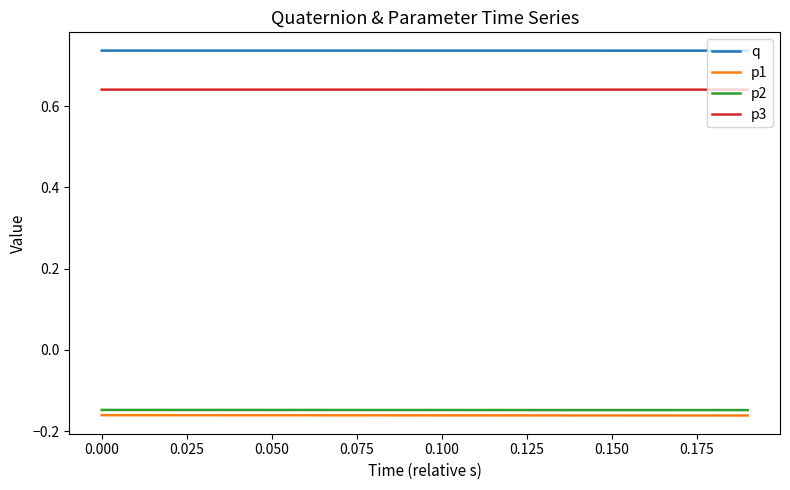

Which series has the largest total across all categories?

q